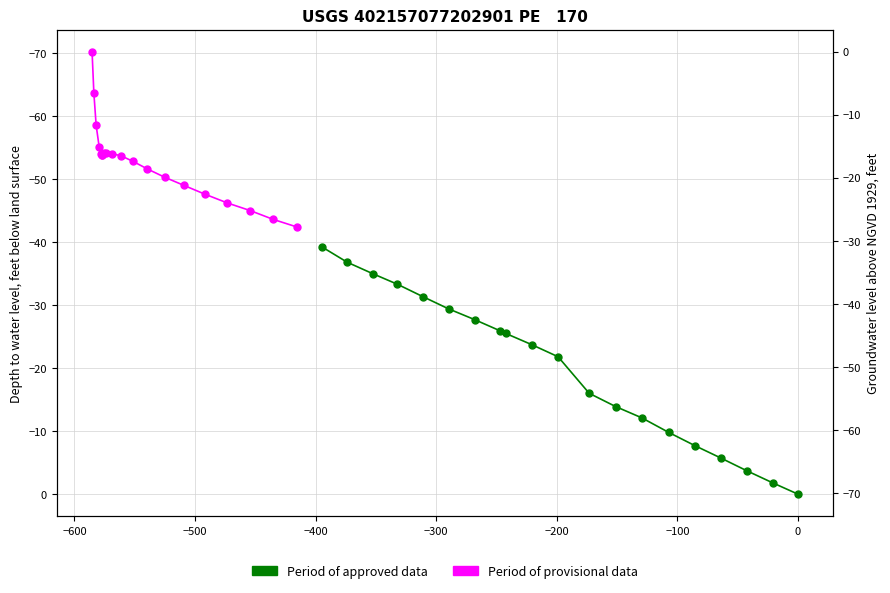

True or false: Period of provisional data has a value of -79.0 at −300.

False